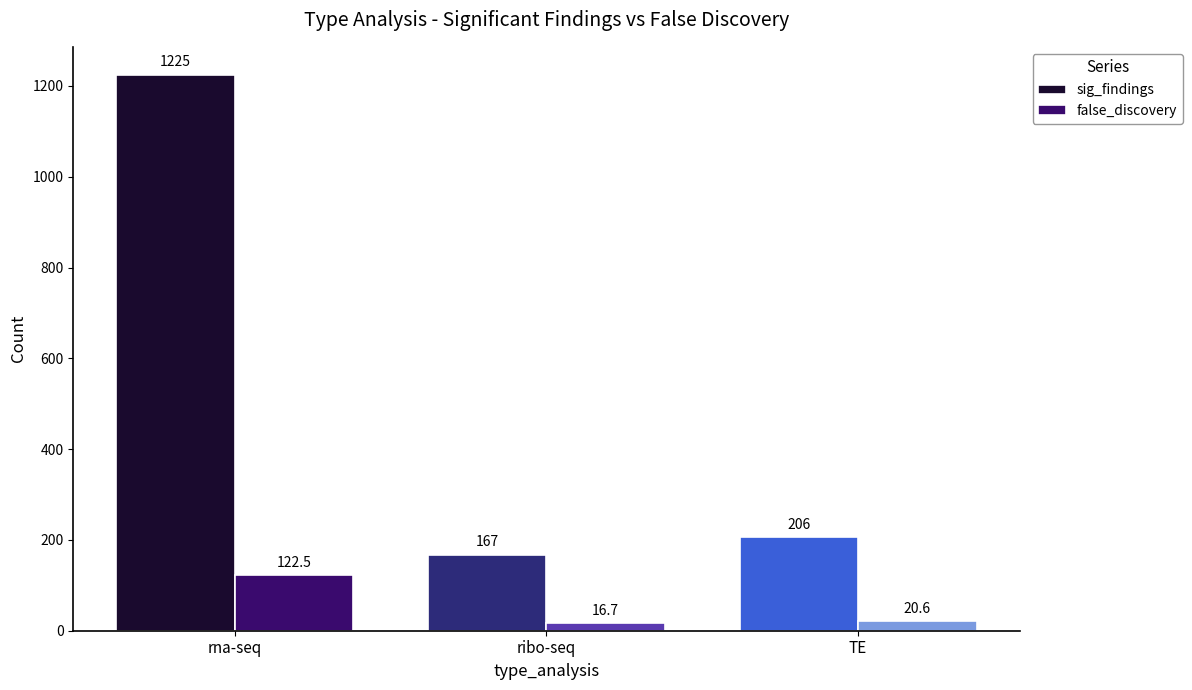

Which series has the widest spread of values?

sig_findings